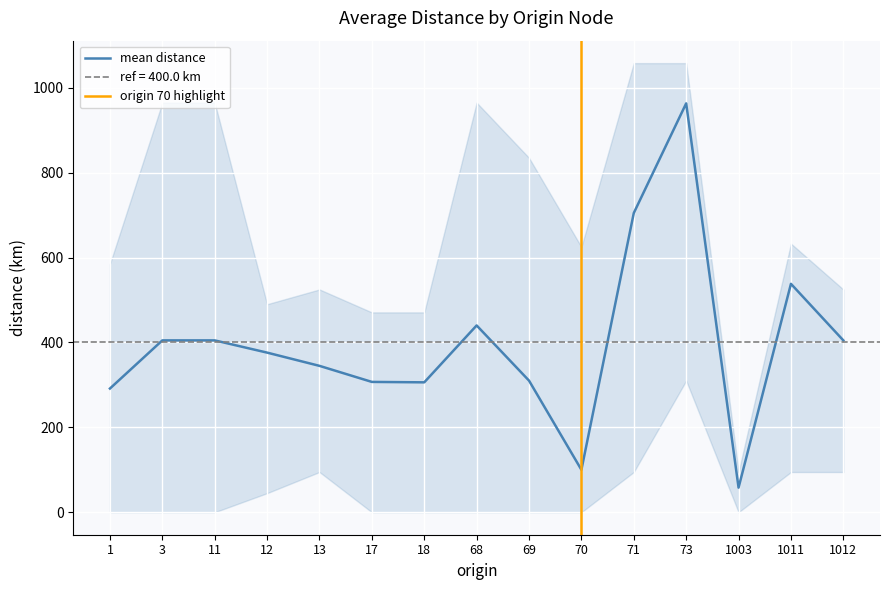

How many data points in mean_distance are above 376?

7